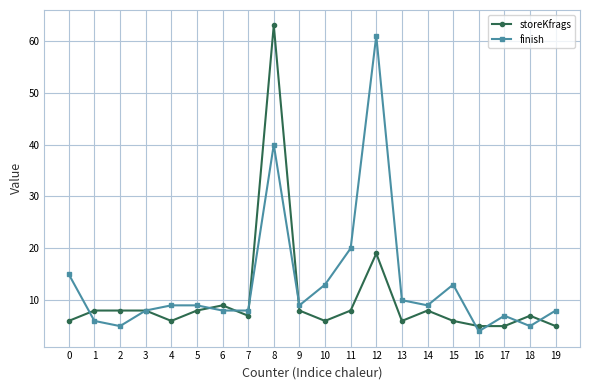

What is the maximum value shown in the chart?

63